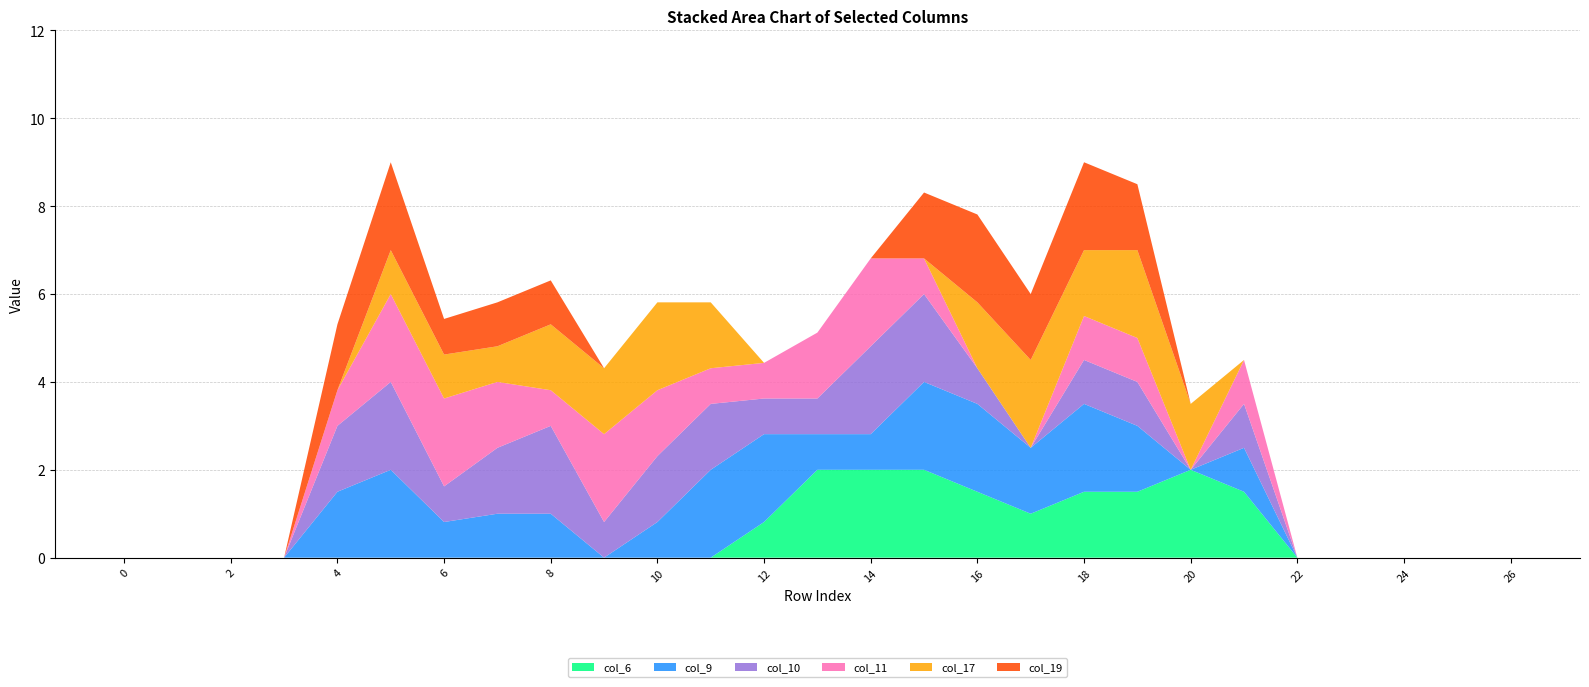

Reading right to left, extract all data points from this chart.

col_6: 0.0	0.0	0.0	0.0	0.0	1.5	2.0	1.5	1.5	1.0	1.5	2.0	2.0	2.0	0.8	0.0	0.0	0.0	0.0	0.0	0.0	0.0	0.0	0.0	0.0	0.0	0.0
col_9: 0.0	0.0	0.0	0.0	0.0	1.0	0.0	1.5	2.0	1.5	2.0	2.0	0.8	0.8	2.0	2.0	0.8	0.0	1.0	1.0	0.8	2.0	1.5	0.0	0.0	0.0	0.0
col_10: 0.0	0.0	0.0	0.0	0.0	1.0	0.0	1.0	1.0	0.0	0.8	2.0	2.0	0.8	0.8	1.5	1.5	0.8	2.0	1.5	0.8	2.0	1.5	0.0	0.0	0.0	0.0
col_11: 0.0	0.0	0.0	0.0	0.0	1.0	0.0	1.0	1.0	0.0	0.0	0.8	2.0	1.5	0.8	0.8	1.5	2.0	0.8	1.5	2.0	2.0	0.8	0.0	0.0	0.0	0.0
col_17: 0.0	0.0	0.0	0.0	0.0	0.0	1.5	2.0	1.5	2.0	1.5	0.0	0.0	0.0	0.0	1.5	2.0	1.5	1.5	0.8	1.0	1.0	0.0	0.0	0.0	0.0	0.0
col_19: 0.0	0.0	0.0	0.0	0.0	0.0	0.0	1.5	2.0	1.5	2.0	1.5	0.0	0.0	0.0	0.0	0.0	0.0	1.0	1.0	0.8	2.0	1.5	0.0	0.0	0.0	0.0